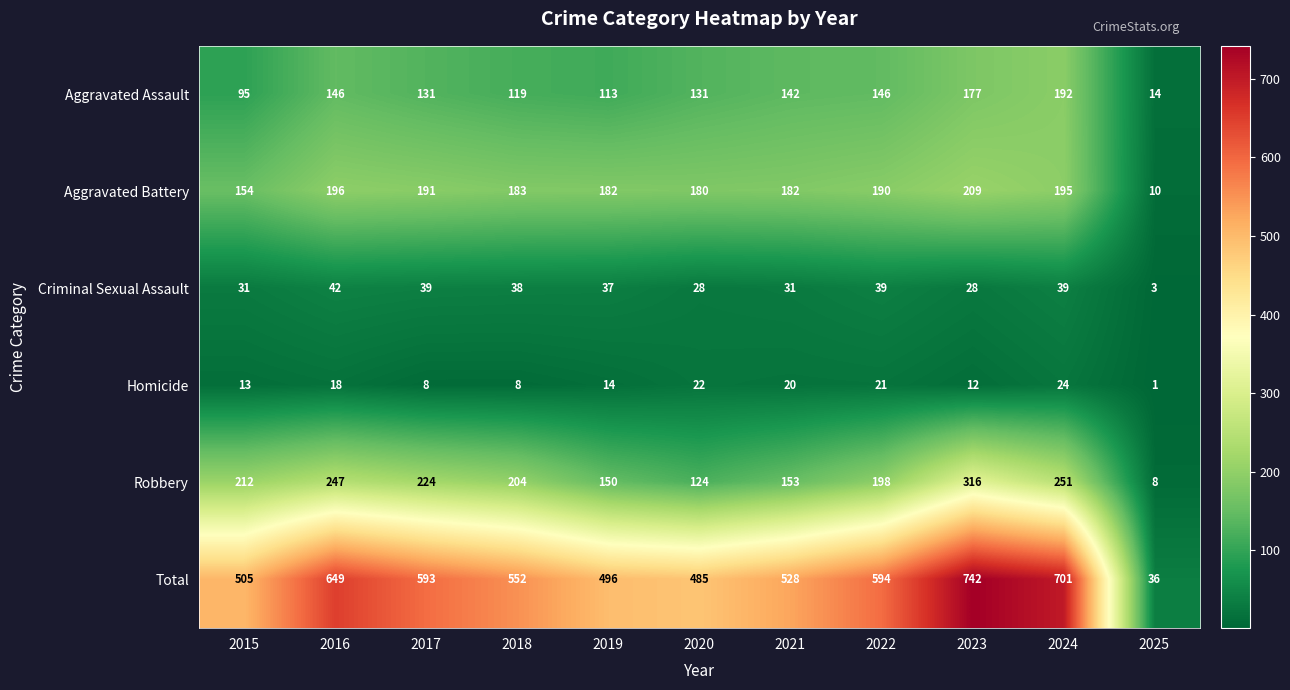

Which series has the largest range (max minus min)?

Total